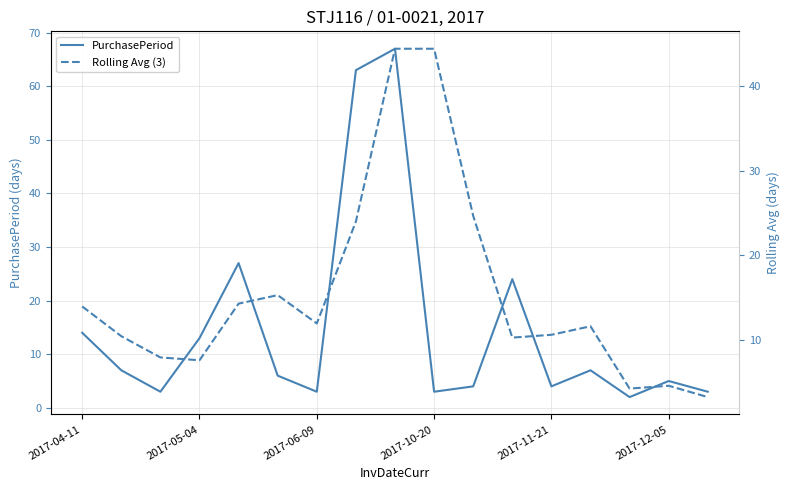

The value of PurchasePeriod at 2017-10-20 is 3. True or false?

True